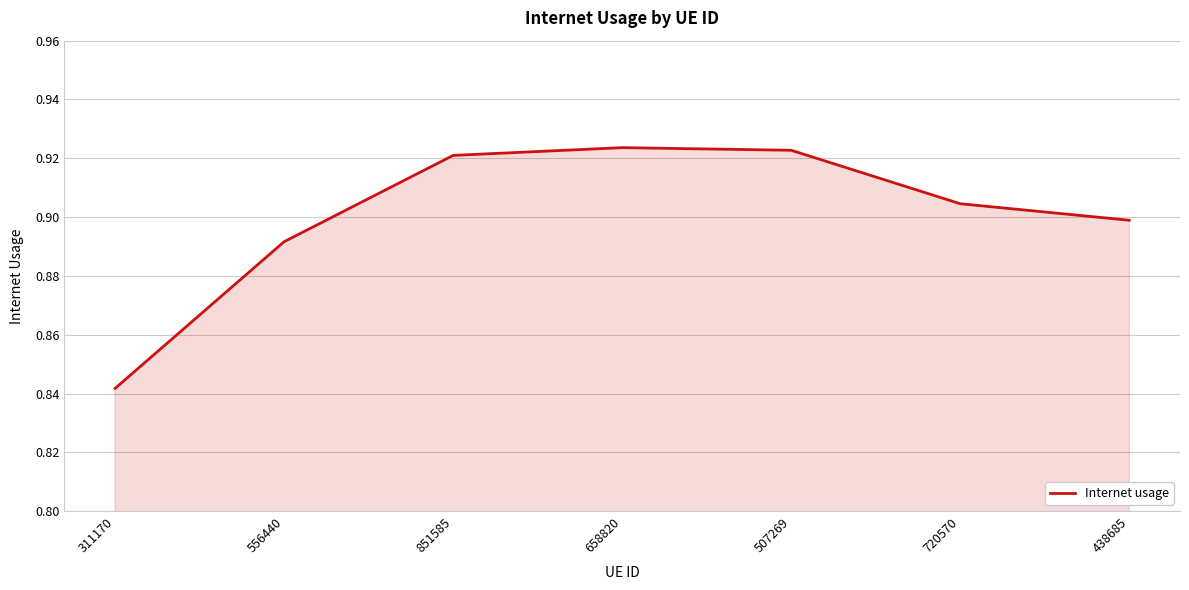

At which category does the chart reach its minimum across all series?

311170